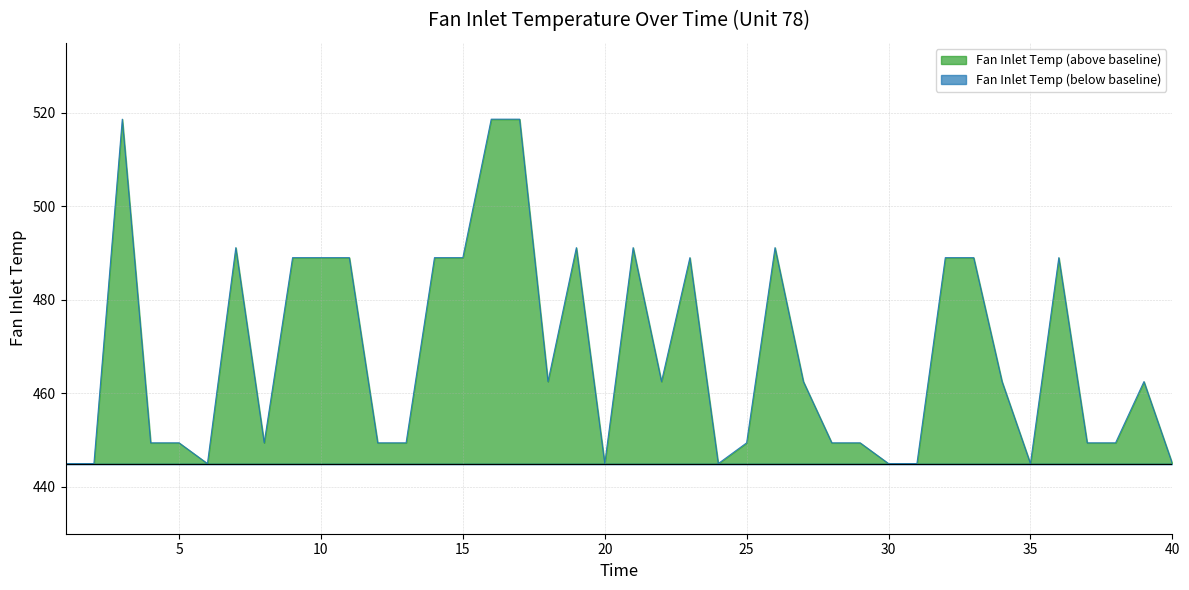

What value does the data have at 32?

489.1